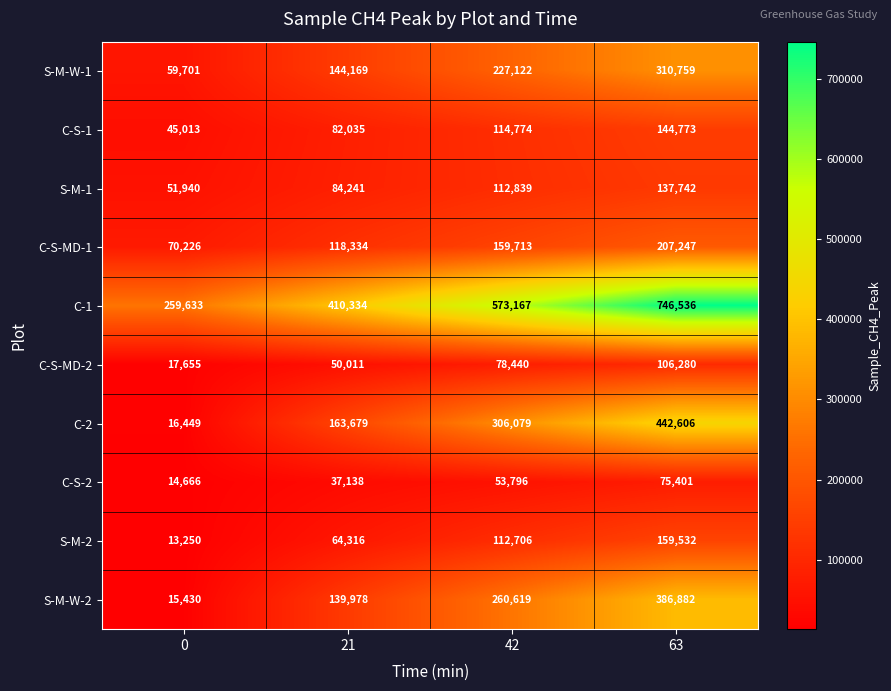

Where is C-S-MD-2 nearest to the value 61967?

21